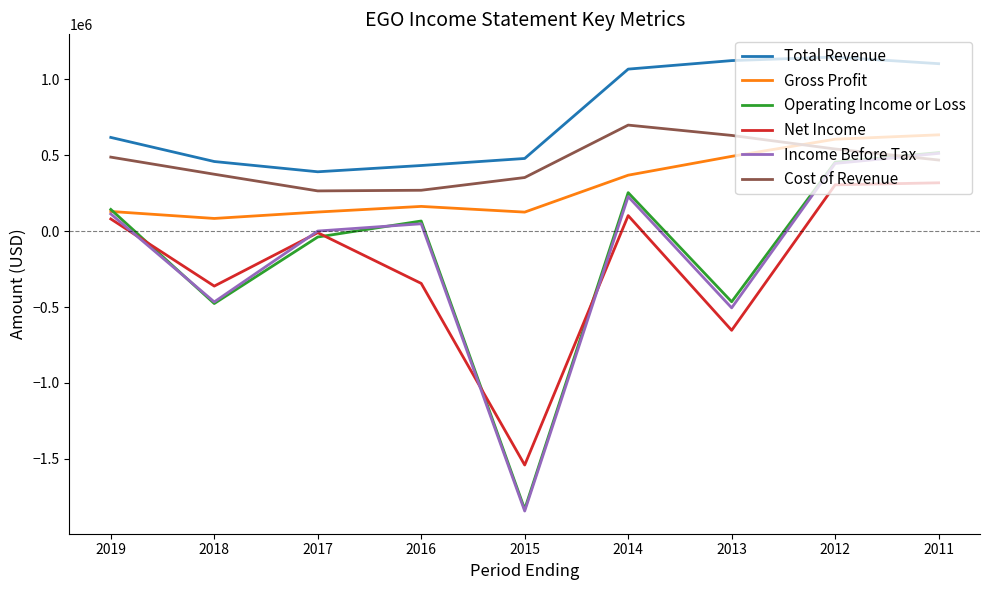

Which series has the widest spread of values?

Income Before Tax